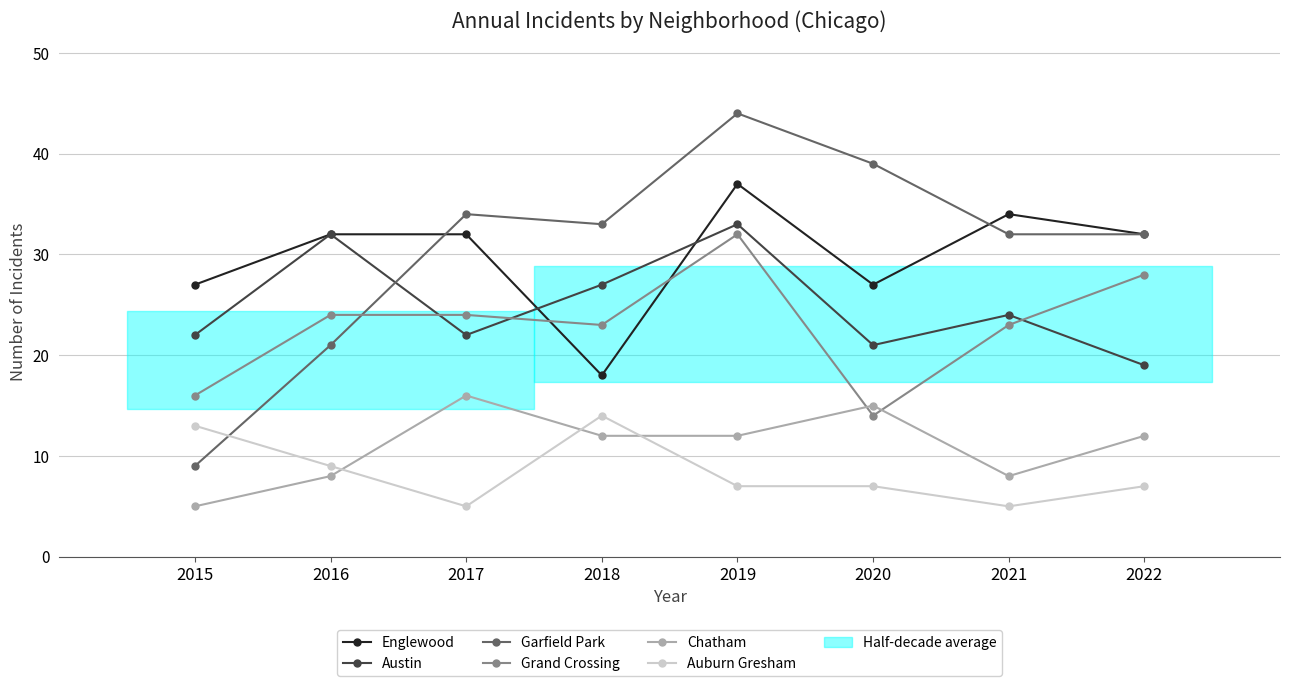

True or false: Grand Crossing and Auburn Gresham intersect in this chart.

False